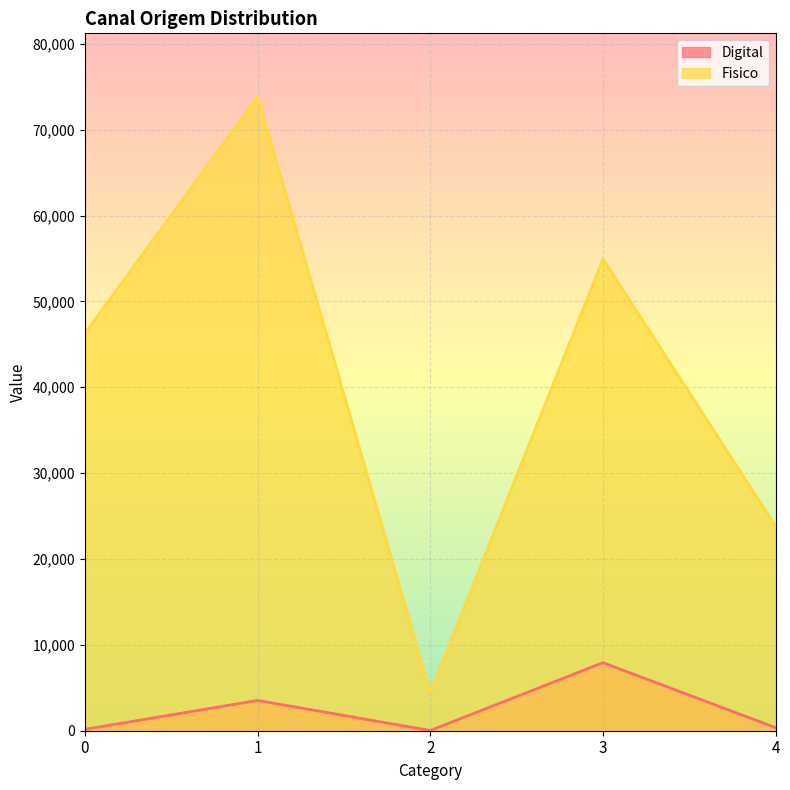

What is the difference between the second highest and minimum values in the Digital series?

3500